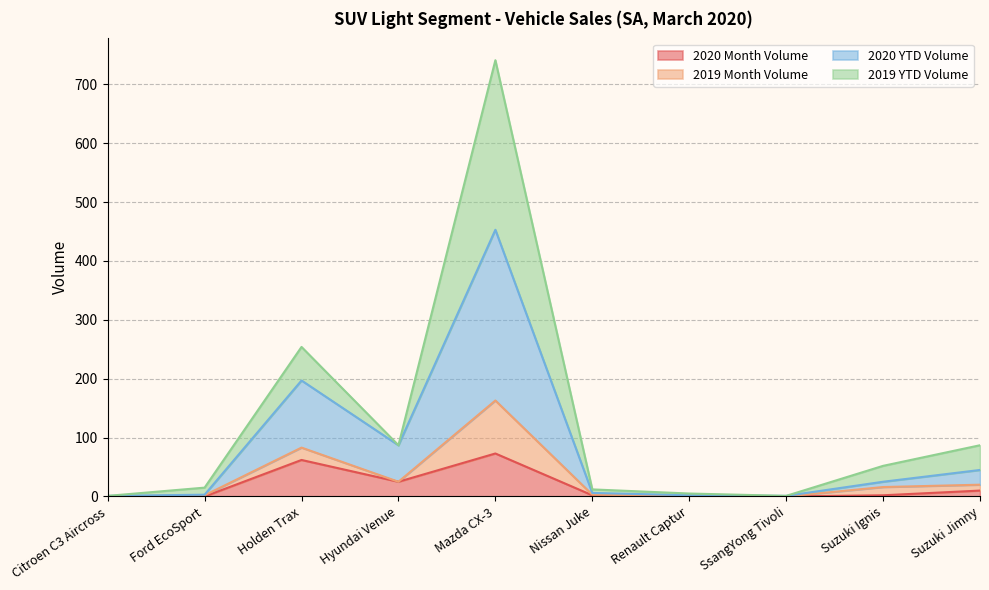

Where does the 2019 Month Volume series first go above 52?

Holden Trax